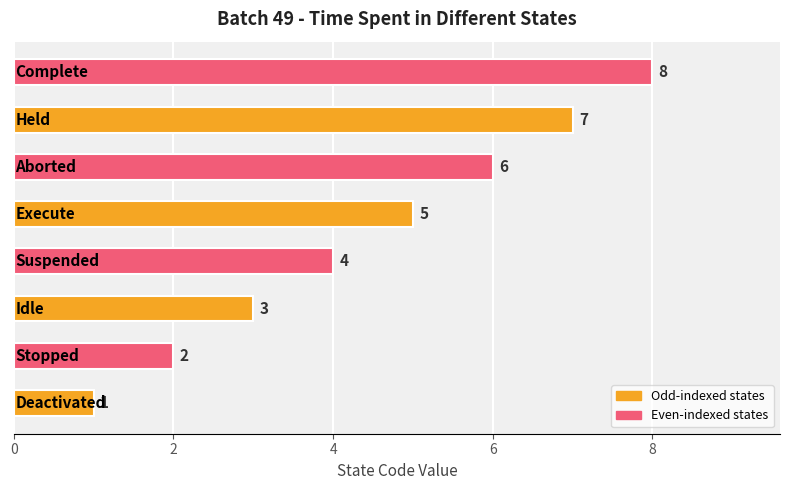

What is the greatest value displayed?

8